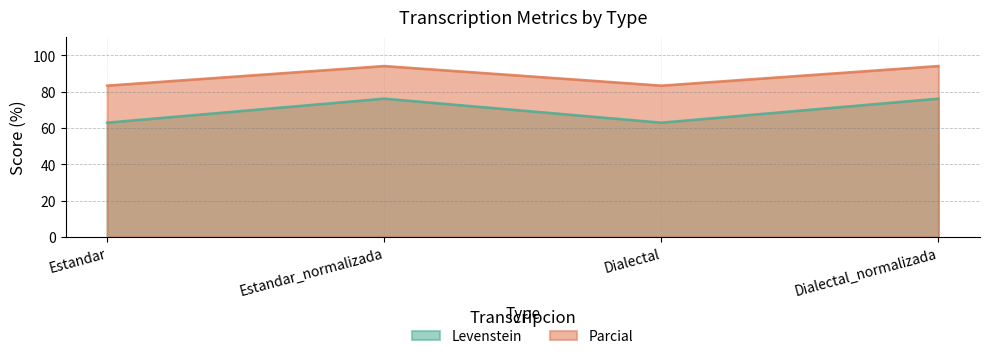

What position from the left is Estandar_normalizada?

2